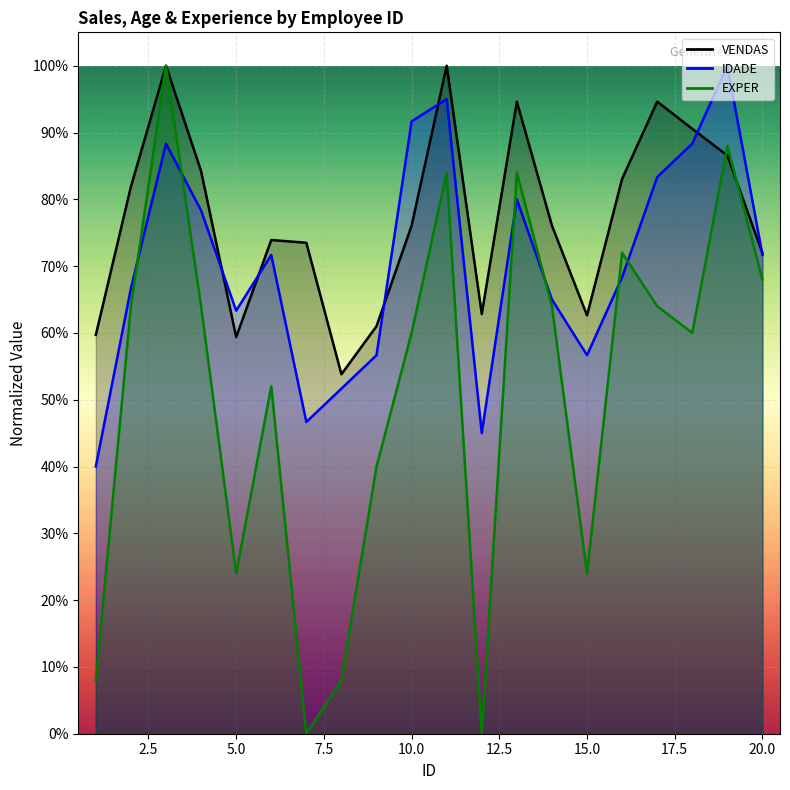

True or false: EXPER has a value of 0.6 at 18.

True